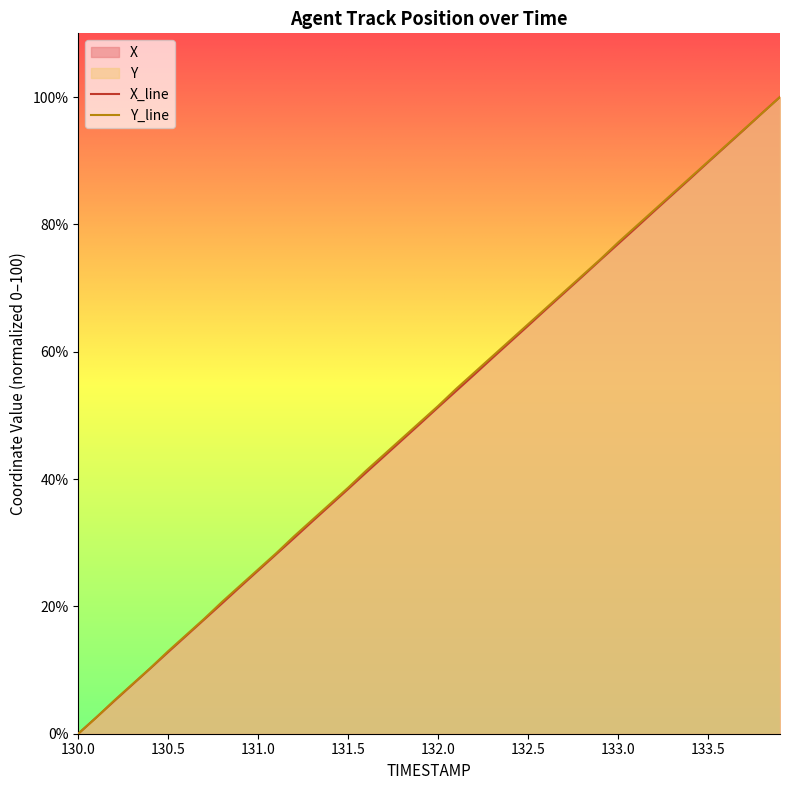

True or false: Y_line has a value of 89.8 at 133.5.

True